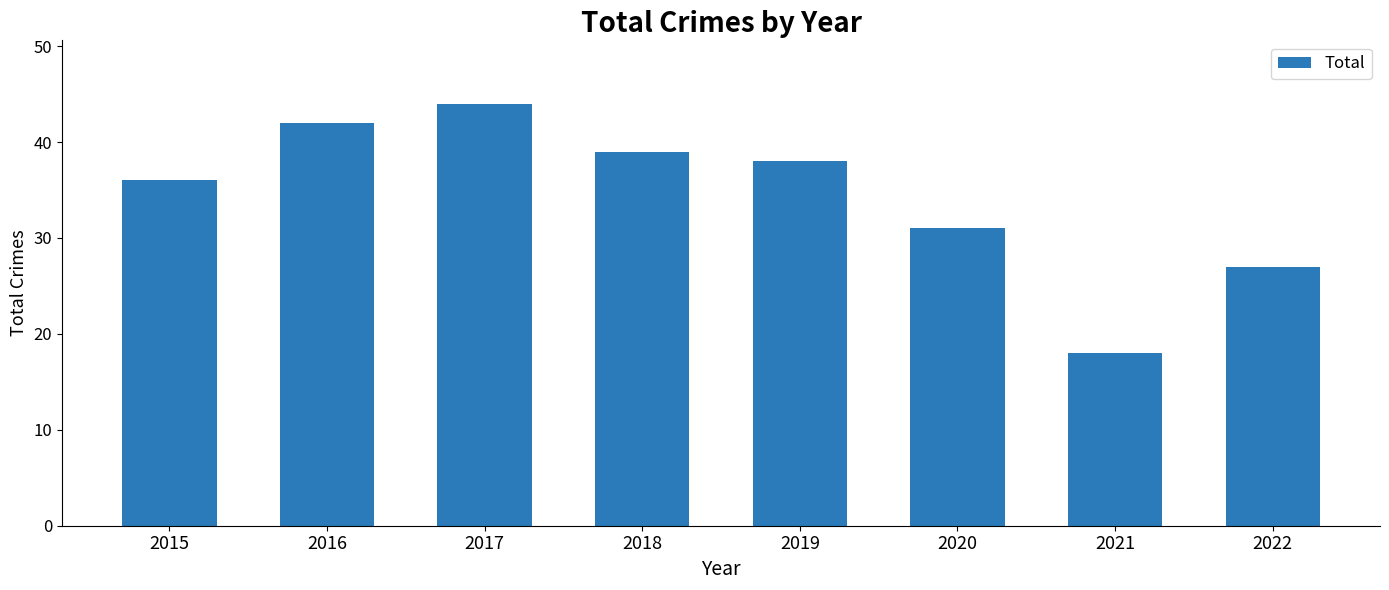

What is the value of the 5th bar from the left?

38